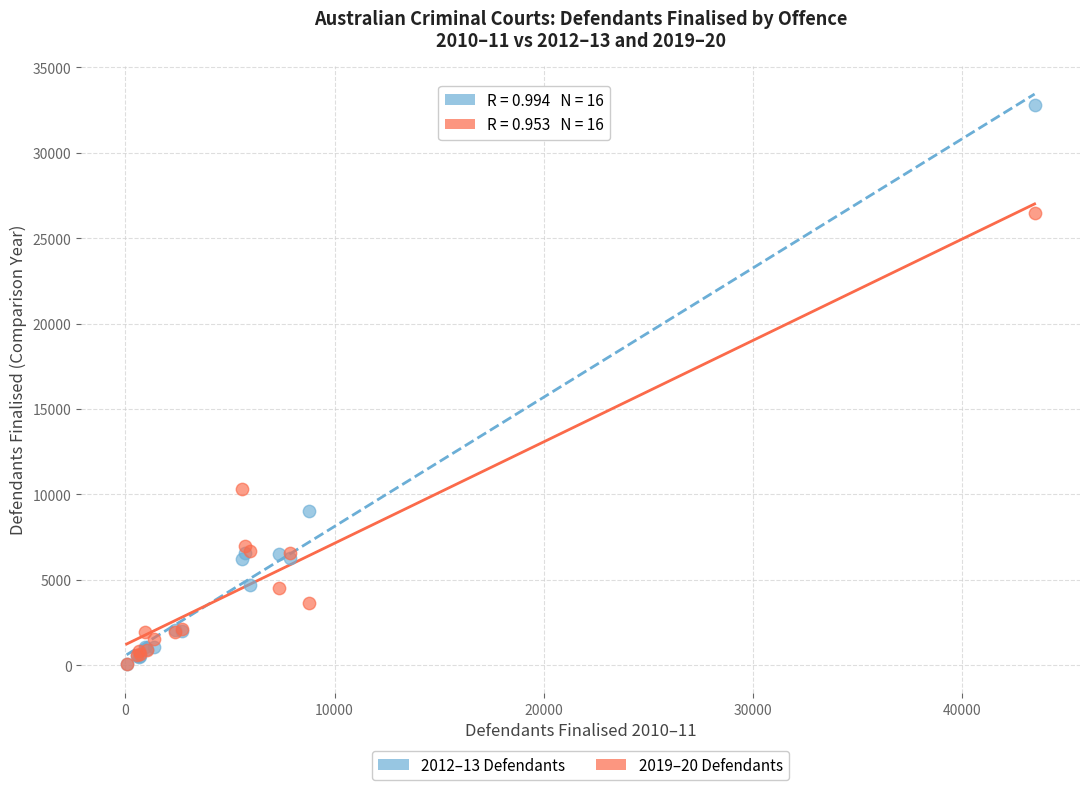

Across all series, what Y value is closest to 16420?

10330